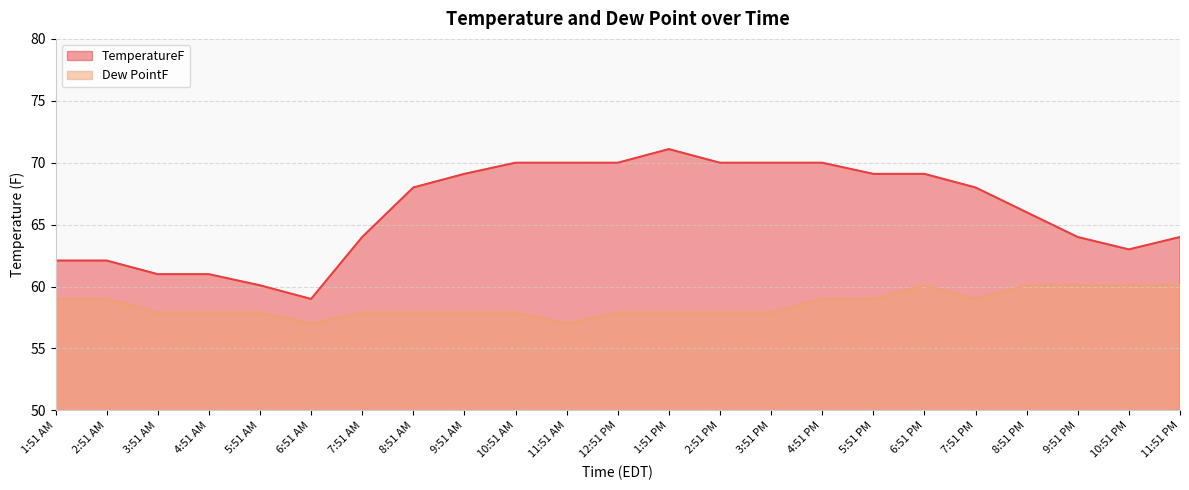

What is the difference between the maximum and minimum values in the Dew PointF series?

3.1